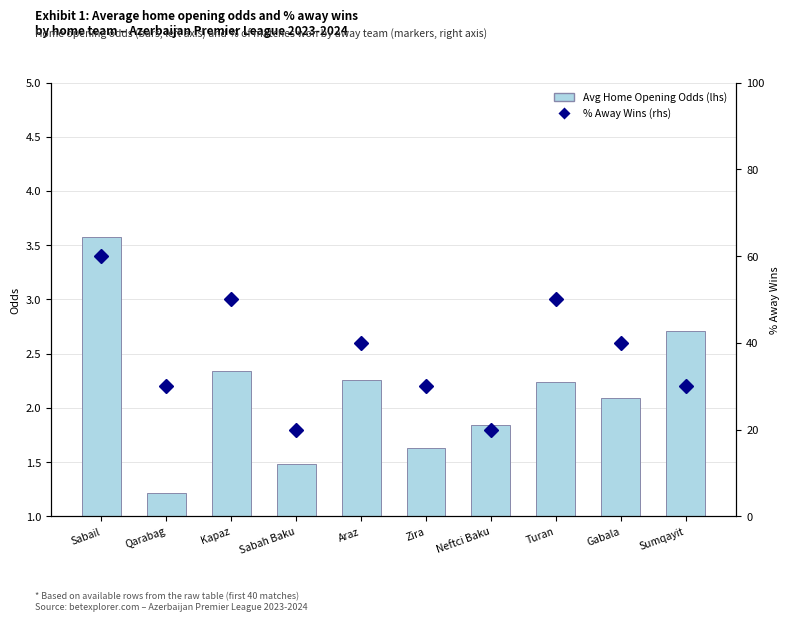

Where is % Away Wins (rhs) nearest to the value 40?

Araz